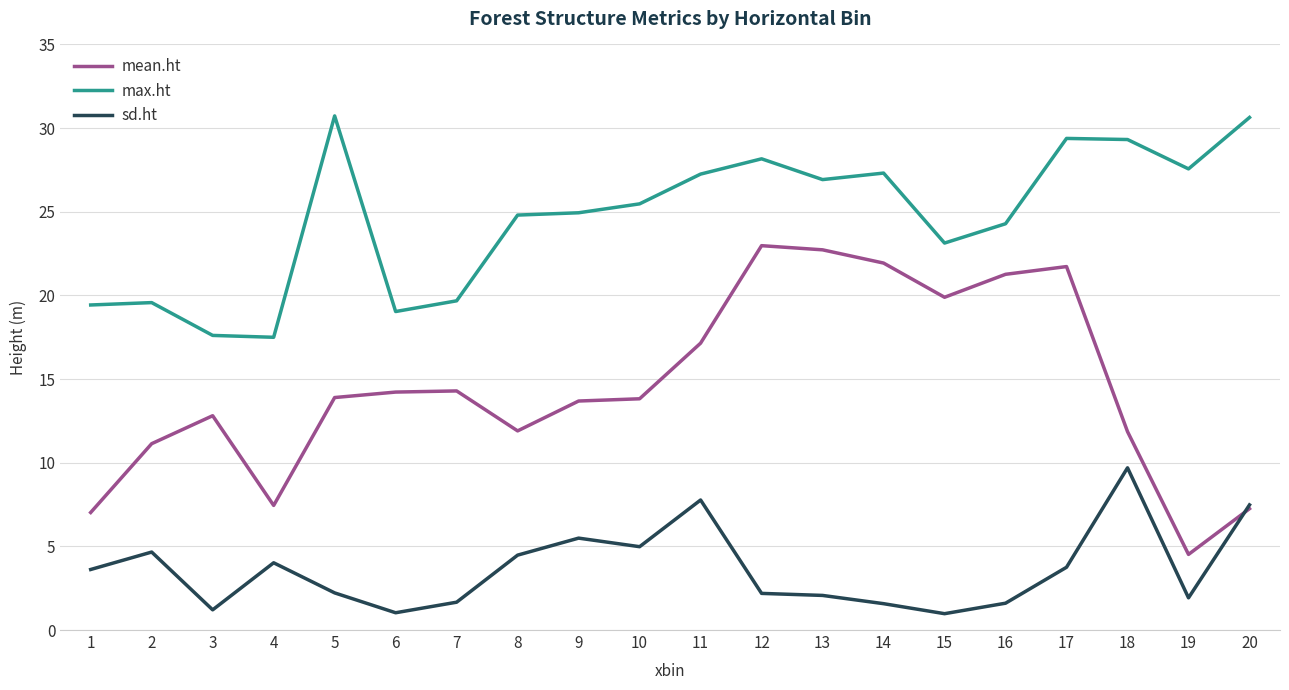

What is the greatest value displayed?

30.7